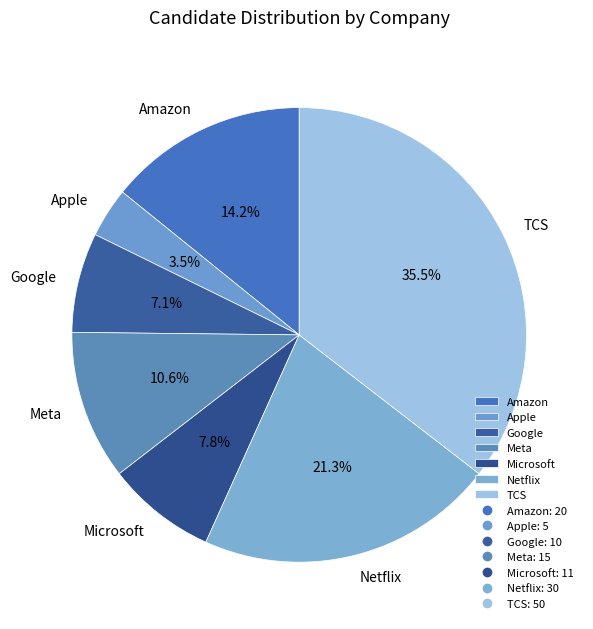

Rank the categories by value from highest to lowest.

TCS, Netflix, Amazon, Meta, Microsoft, Google, Apple